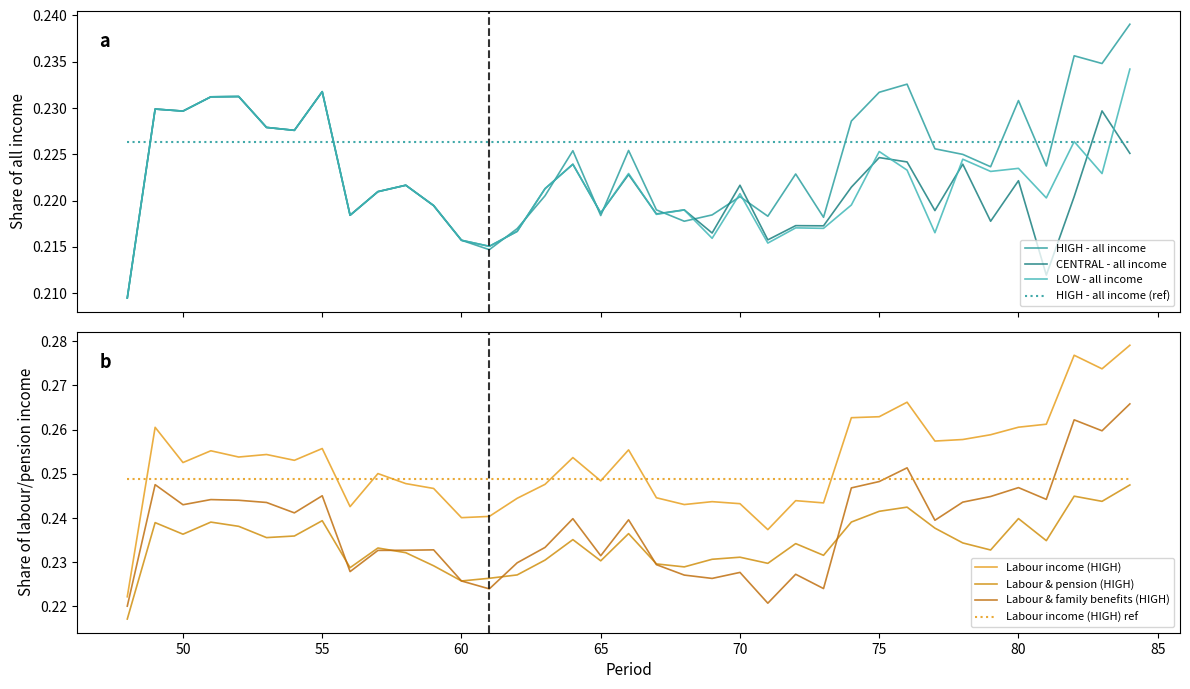

Reading right to left, transcribe all the data shown in this chart.

Top 10% share of all income (HIGH): 84=0.2	83=0.2	82=0.2	81=0.2	80=0.2	79=0.2	78=0.2	77=0.2	76=0.2	75=0.2	74=0.2	73=0.2	72=0.2	71=0.2	70=0.2	69=0.2	68=0.2	67=0.2	66=0.2	65=0.2	64=0.2	63=0.2	62=0.2	61=0.2	60=0.2	59=0.2	58=0.2	57=0.2	56=0.2	55=0.2	54=0.2	53=0.2	52=0.2	51=0.2	50=0.2	49=0.2	48=0.2
Top 10% share of all income (CENTRAL): 84=0.2	83=0.2	82=0.2	81=0.2	80=0.2	79=0.2	78=0.2	77=0.2	76=0.2	75=0.2	74=0.2	73=0.2	72=0.2	71=0.2	70=0.2	69=0.2	68=0.2	67=0.2	66=0.2	65=0.2	64=0.2	63=0.2	62=0.2	61=0.2	60=0.2	59=0.2	58=0.2	57=0.2	56=0.2	55=0.2	54=0.2	53=0.2	52=0.2	51=0.2	50=0.2	49=0.2	48=0.2
Top 10% share of all income (LOW): 84=0.2	83=0.2	82=0.2	81=0.2	80=0.2	79=0.2	78=0.2	77=0.2	76=0.2	75=0.2	74=0.2	73=0.2	72=0.2	71=0.2	70=0.2	69=0.2	68=0.2	67=0.2	66=0.2	65=0.2	64=0.2	63=0.2	62=0.2	61=0.2	60=0.2	59=0.2	58=0.2	57=0.2	56=0.2	55=0.2	54=0.2	53=0.2	52=0.2	51=0.2	50=0.2	49=0.2	48=0.2
Top 10% share of labour income (HIGH): 84=0.3	83=0.3	82=0.3	81=0.3	80=0.3	79=0.3	78=0.3	77=0.3	76=0.3	75=0.3	74=0.3	73=0.2	72=0.2	71=0.2	70=0.2	69=0.2	68=0.2	67=0.2	66=0.3	65=0.2	64=0.3	63=0.2	62=0.2	61=0.2	60=0.2	59=0.2	58=0.2	57=0.3	56=0.2	55=0.3	54=0.3	53=0.3	52=0.3	51=0.3	50=0.3	49=0.3	48=0.2
Top 10% share of labour and pension (HIGH): 84=0.2	83=0.2	82=0.2	81=0.2	80=0.2	79=0.2	78=0.2	77=0.2	76=0.2	75=0.2	74=0.2	73=0.2	72=0.2	71=0.2	70=0.2	69=0.2	68=0.2	67=0.2	66=0.2	65=0.2	64=0.2	63=0.2	62=0.2	61=0.2	60=0.2	59=0.2	58=0.2	57=0.2	56=0.2	55=0.2	54=0.2	53=0.2	52=0.2	51=0.2	50=0.2	49=0.2	48=0.2
Top 10% share of family benefits (HIGH): 84=0.3	83=0.3	82=0.3	81=0.2	80=0.2	79=0.2	78=0.2	77=0.2	76=0.3	75=0.2	74=0.2	73=0.2	72=0.2	71=0.2	70=0.2	69=0.2	68=0.2	67=0.2	66=0.2	65=0.2	64=0.2	63=0.2	62=0.2	61=0.2	60=0.2	59=0.2	58=0.2	57=0.2	56=0.2	55=0.2	54=0.2	53=0.2	52=0.2	51=0.2	50=0.2	49=0.2	48=0.2